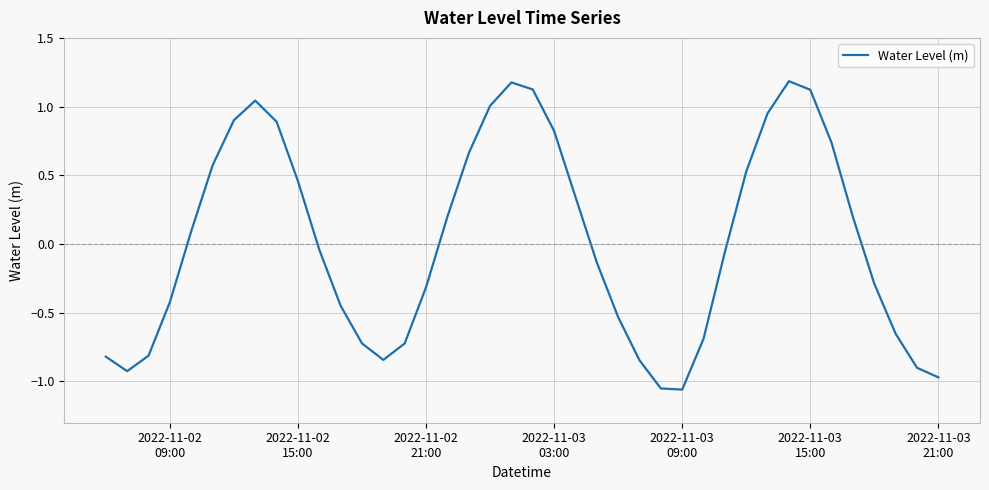

What is the greatest value displayed?

1.2